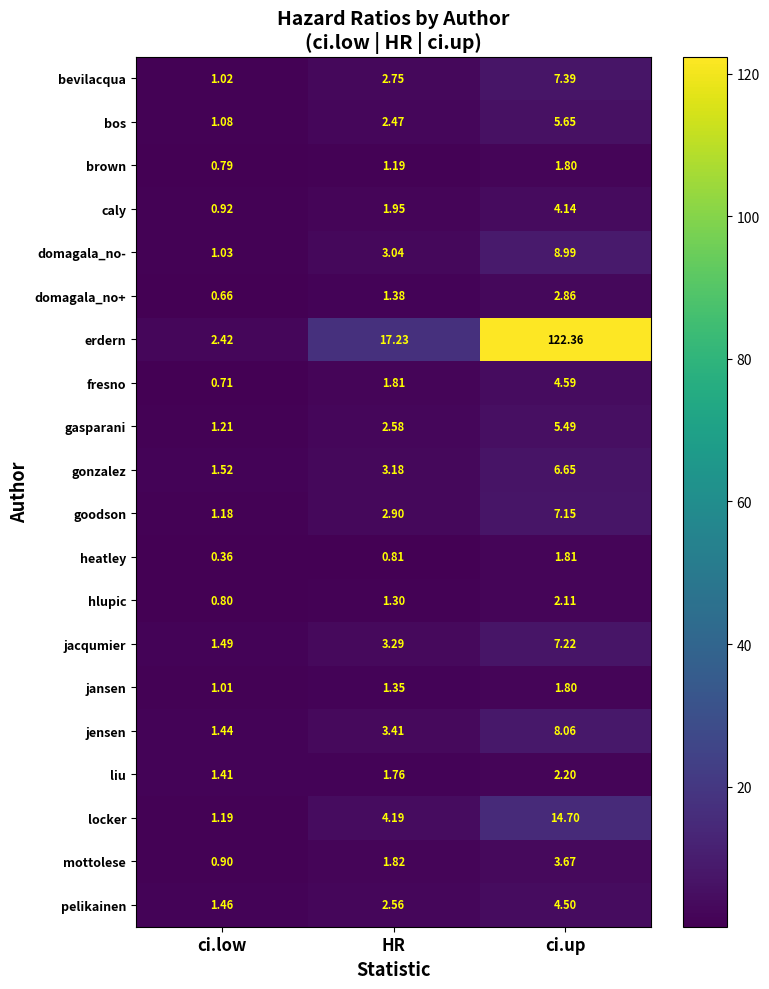

Rank the categories by gasparani value from lowest to highest.

ci.low, HR, ci.up